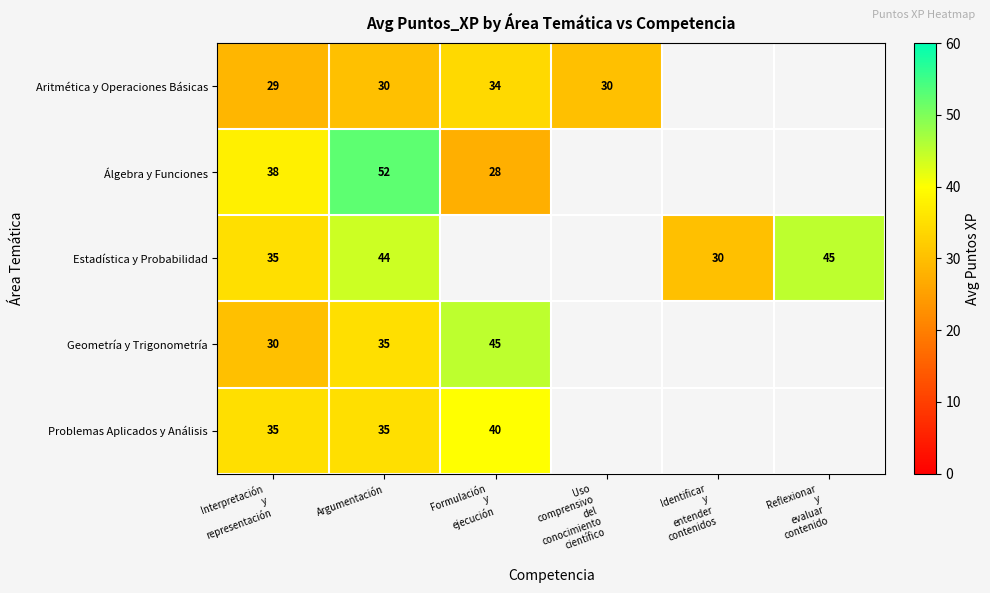

True or false: Aritmética y Operaciones Básicas has a value of 52 at Argumentación.

False